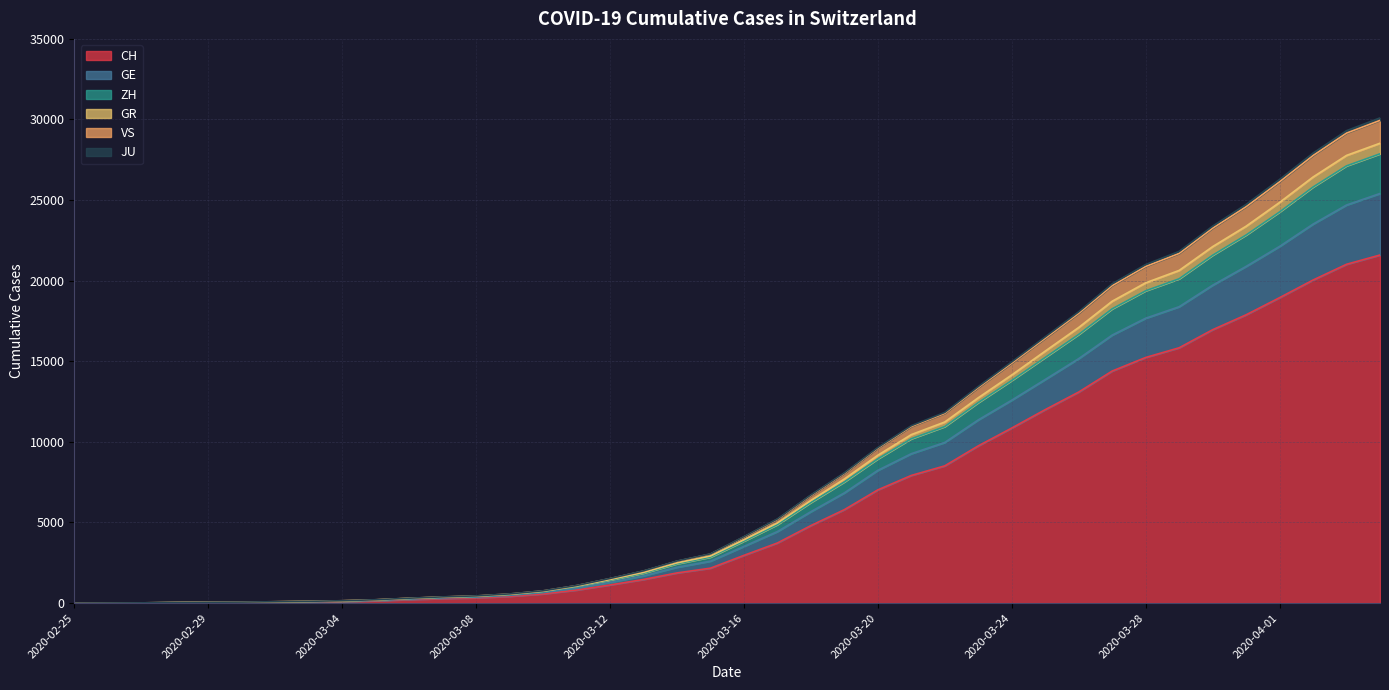

At which label does ZH reach its minimum?

2020-02-25